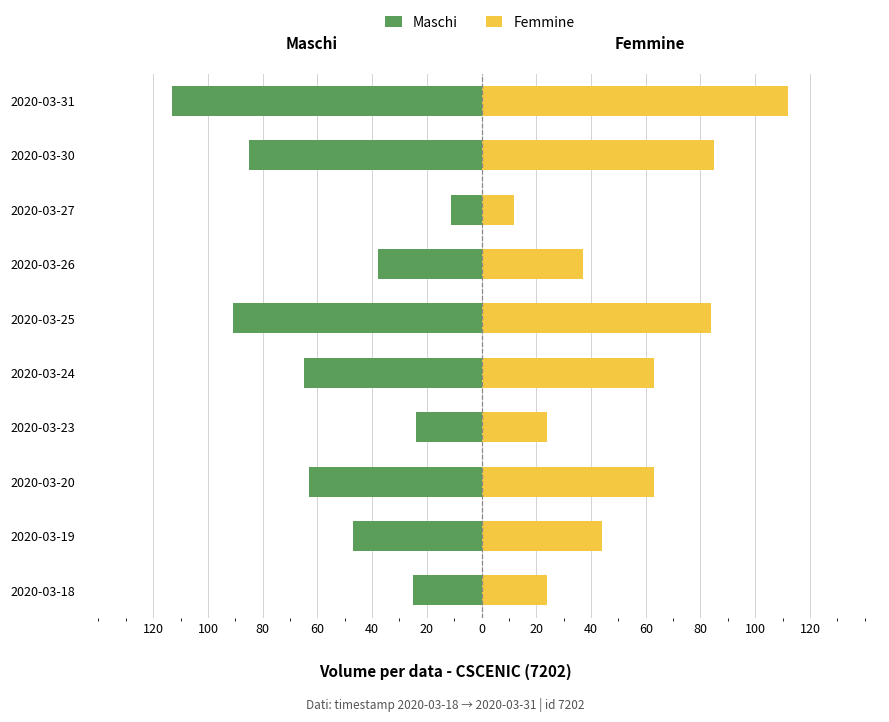

How many bars are there in total?

20